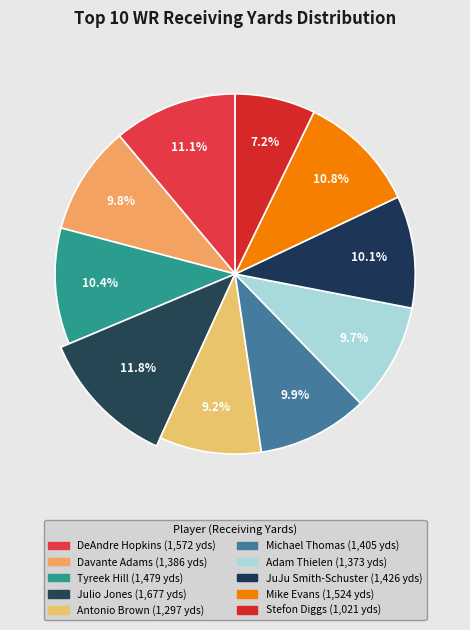

Rank the categories by value from highest to lowest.

Julio Jones, DeAndre Hopkins, Mike Evans, Tyreek Hill, JuJu Smith-Schuster, Michael Thomas, Davante Adams, Adam Thielen, Antonio Brown, Stefon Diggs